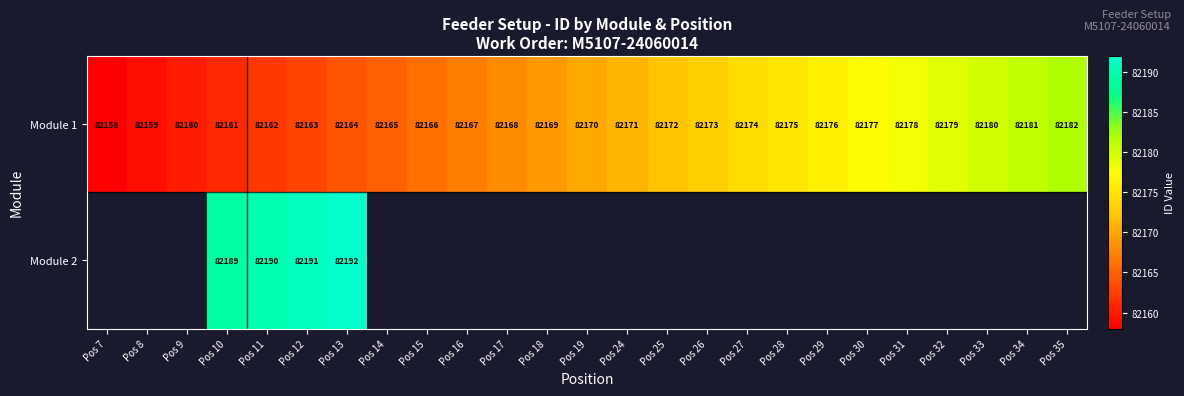

What is the maximum value shown in the chart?

82192.0